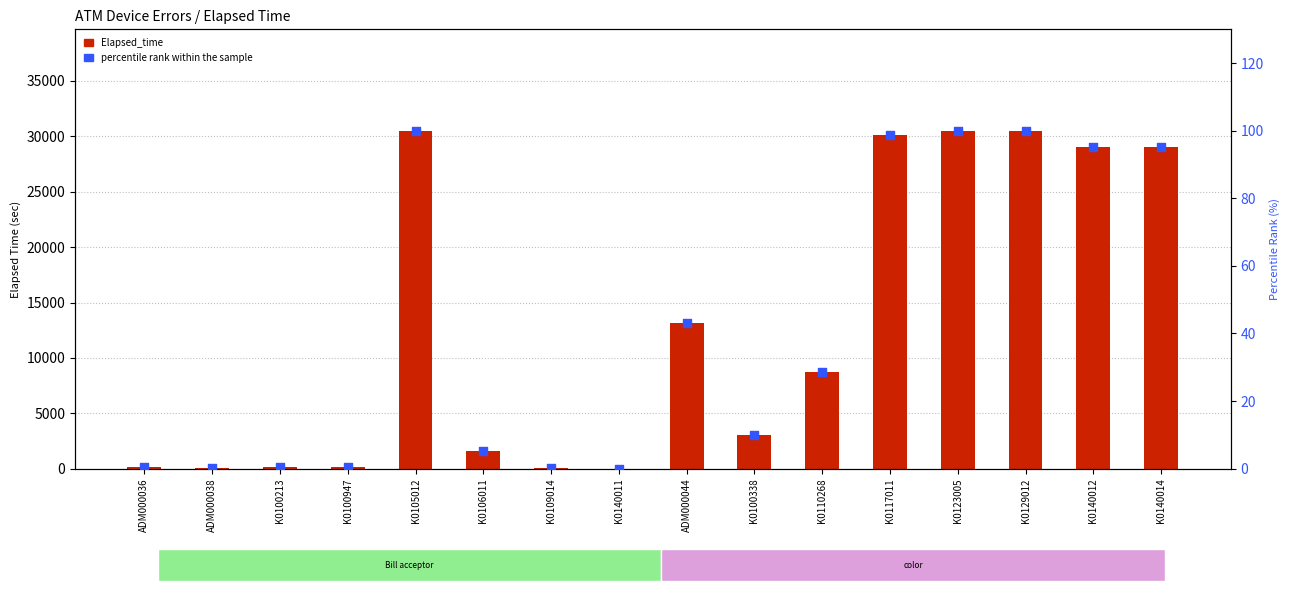

Is the value of percentile rank within the sample at K0123005 greater than the value of Elapsed_time at K0129012?

No